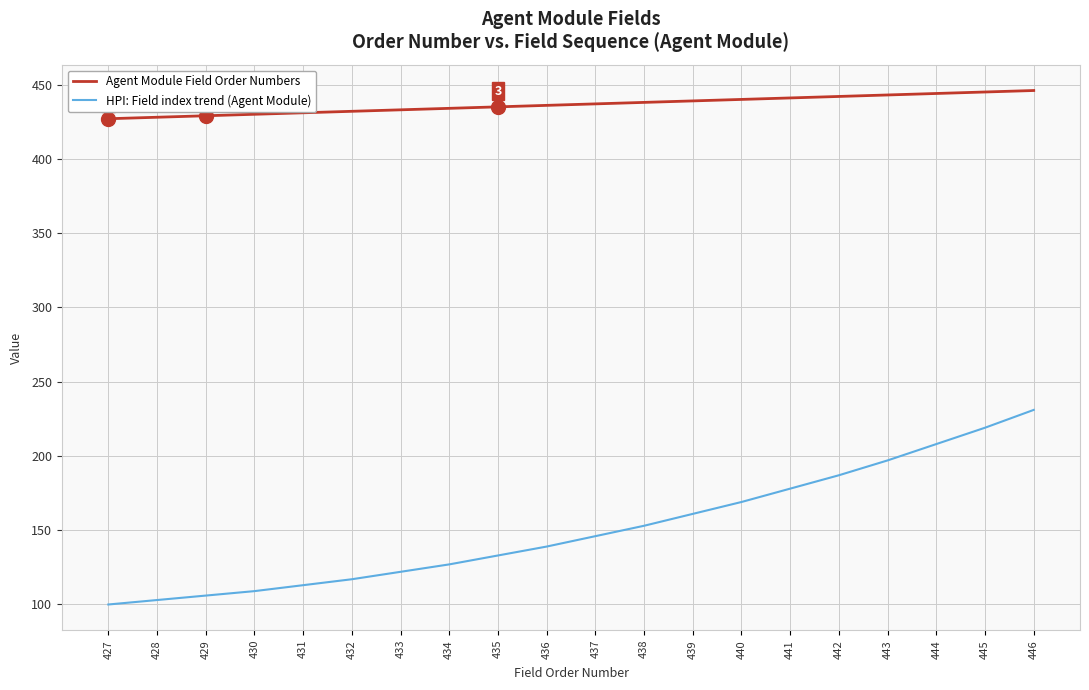

Which series has the largest range (max minus min)?

HPI: Field index trend (Agent Module)